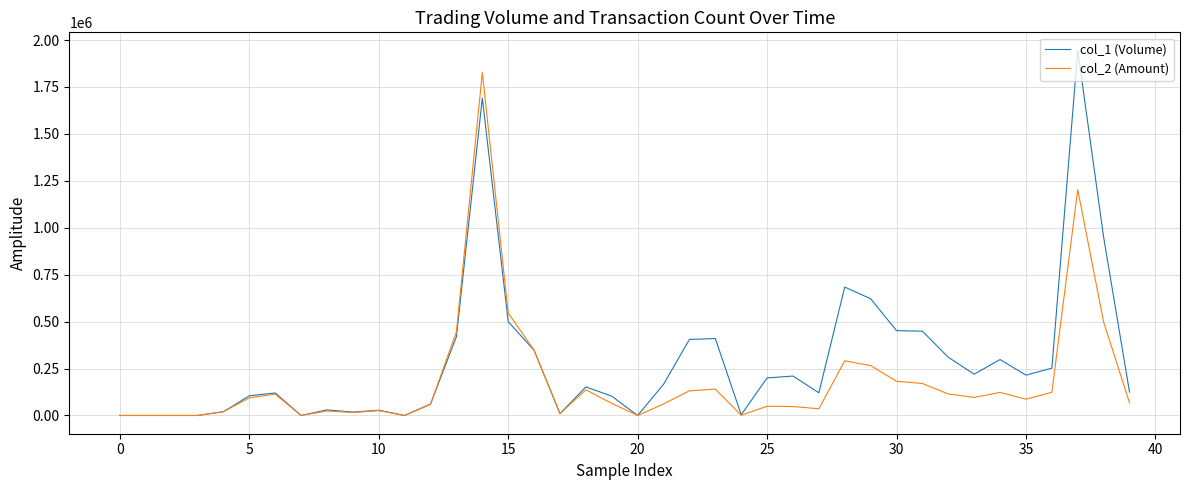

How many series are shown in this chart?

2